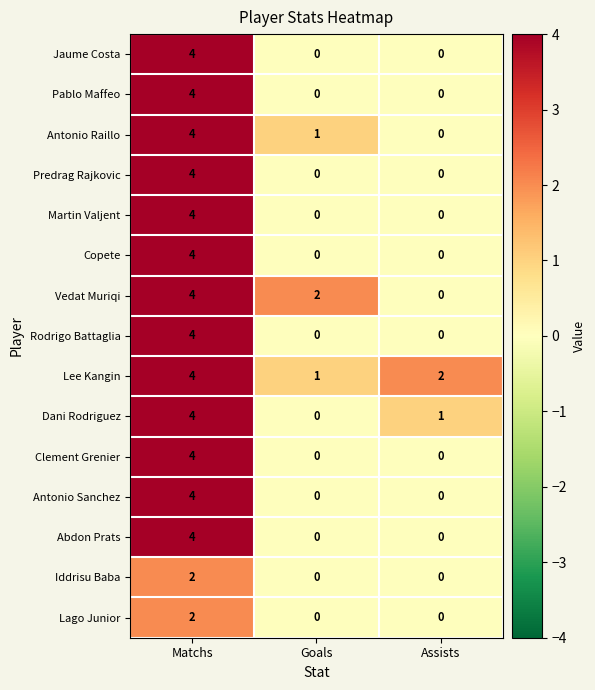

What is the difference between the maximum and minimum values in the Martin Valjent series?

4